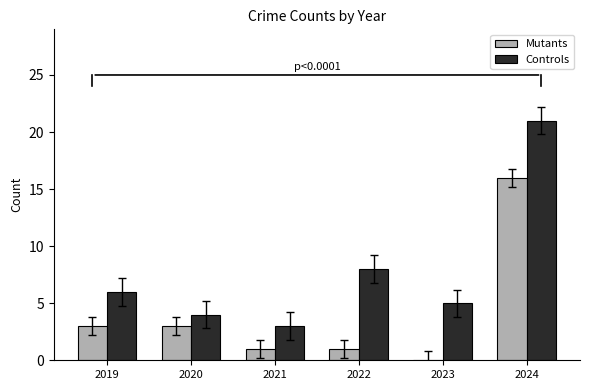

True or false: Mutants has a value of 1 at 2022.

True